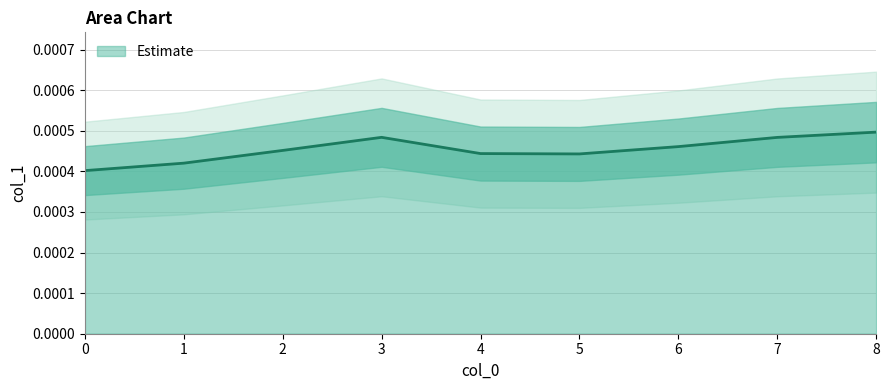

Count the number of categories in the chart.

9